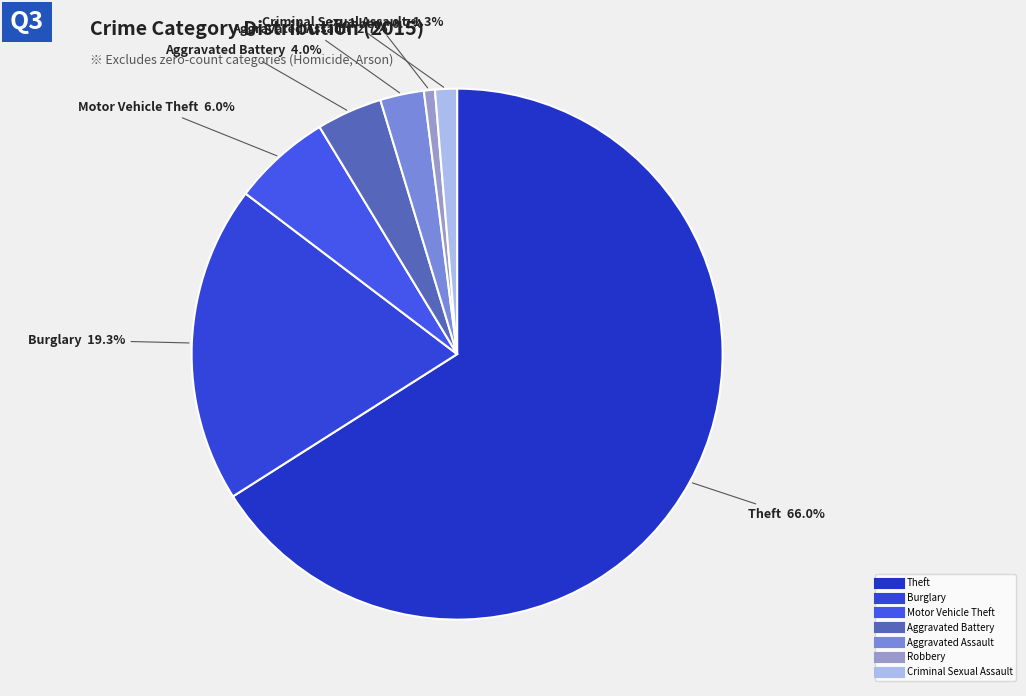

Count the number of slices in the pie.

7